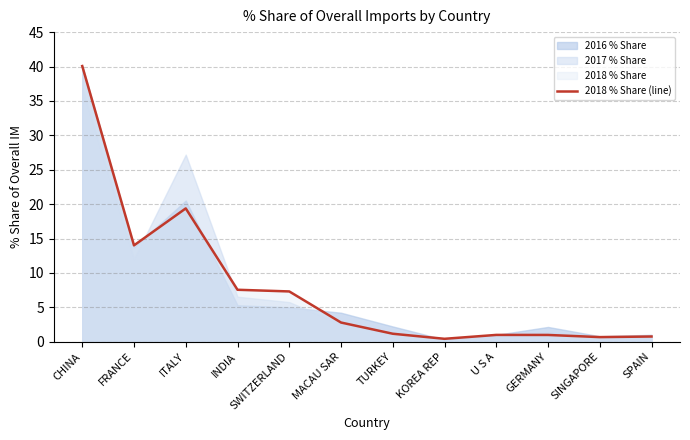

List the labels in order of value, largest first.

CHINA, ITALY, FRANCE, INDIA, SWITZERLAND, MACAU SAR, TURKEY, U S A, GERMANY, SPAIN, SINGAPORE, KOREA REP